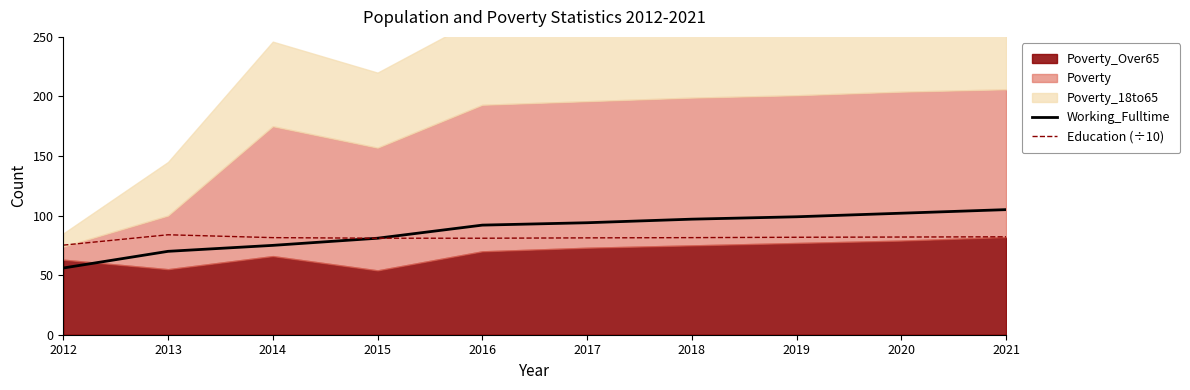

What is the sum of all Working_Fulltime values?

871.0